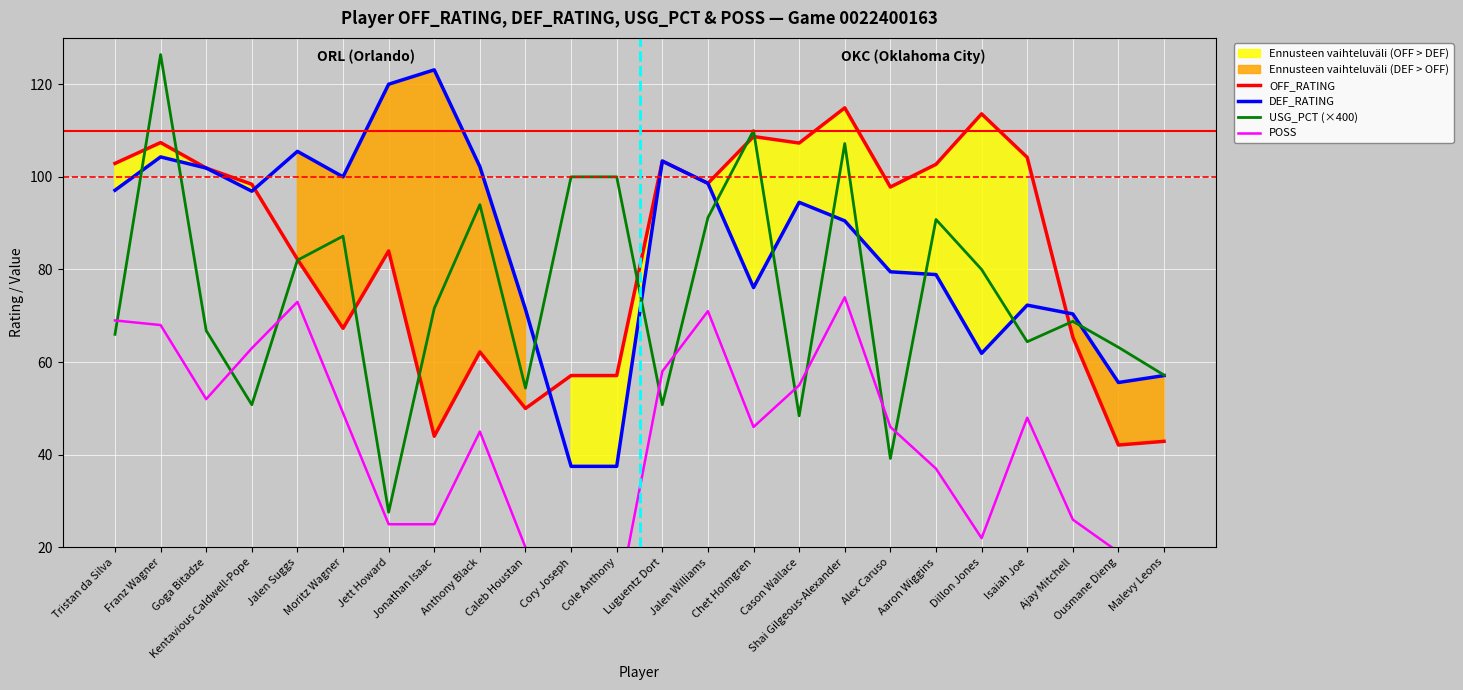

What position from the left is Jalen Williams?

14